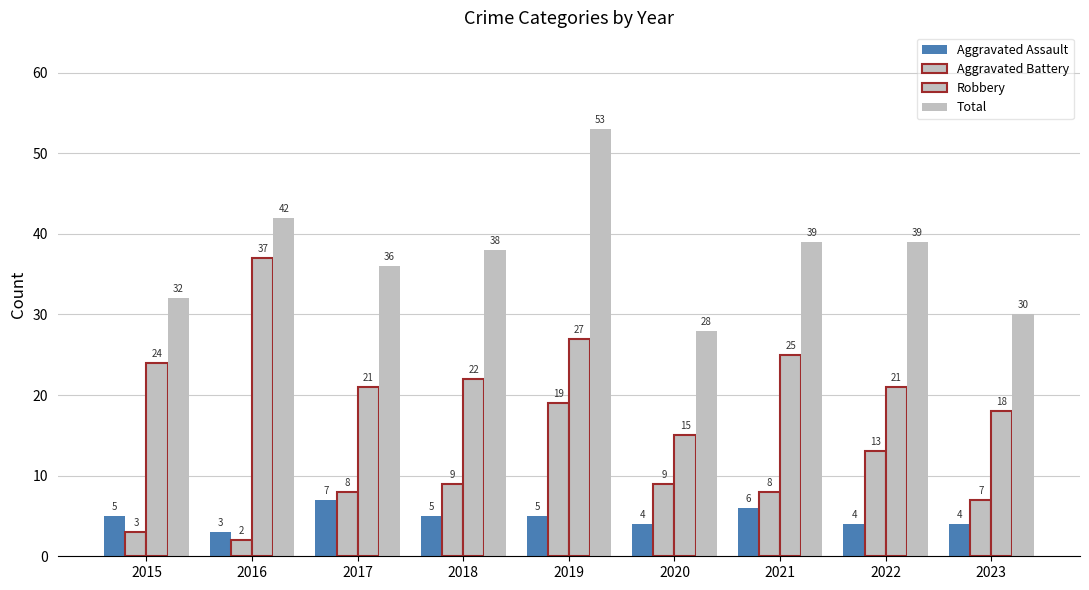

How many values in the Total series are below 38?

4